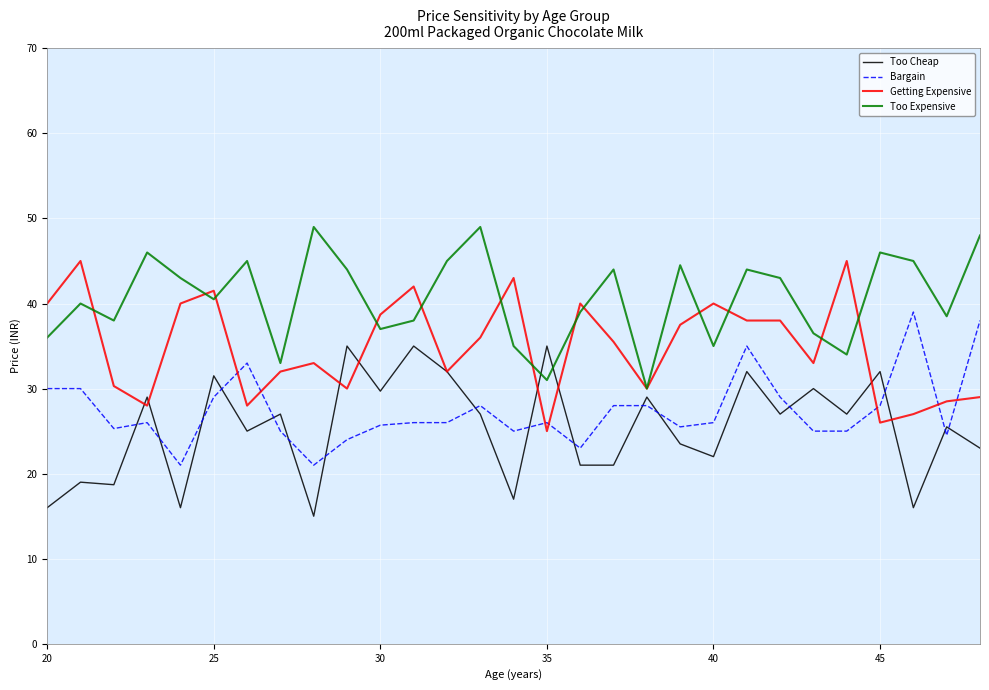

True or false: Getting Expensive and Bargain intersect in this chart.

True